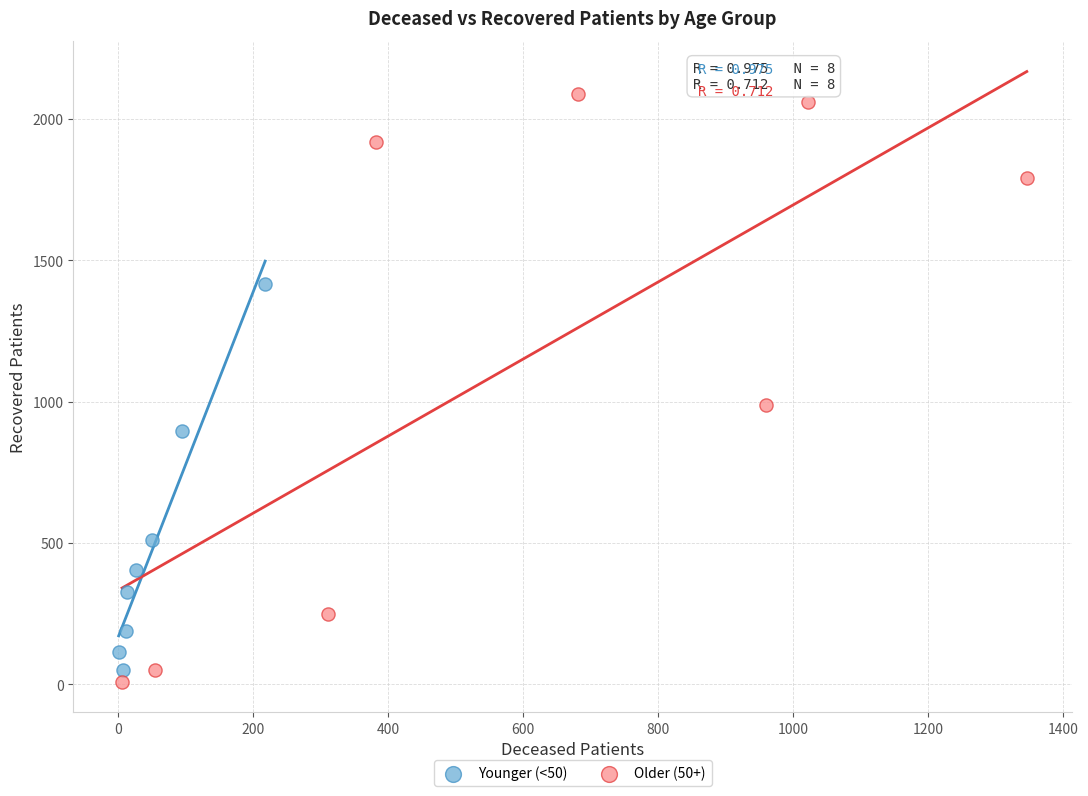

Which series contains the lowest Y value?

Older (50+)